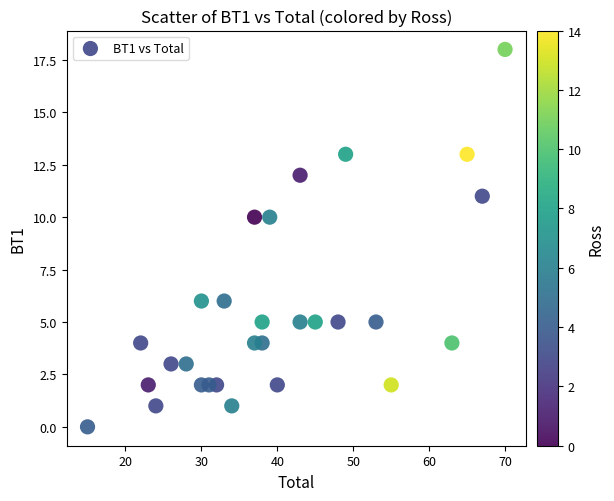

What is the range of Y values (max minus min)?

18